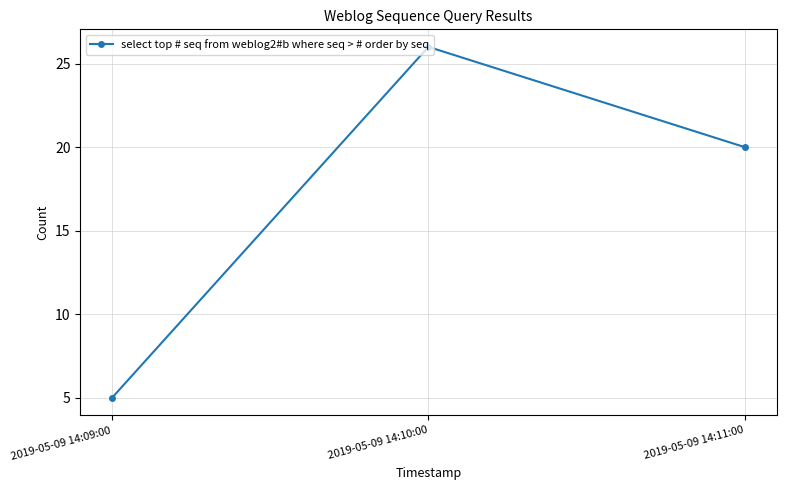

Which label corresponds to the smallest value in the chart?

2019-05-09 14:09:00